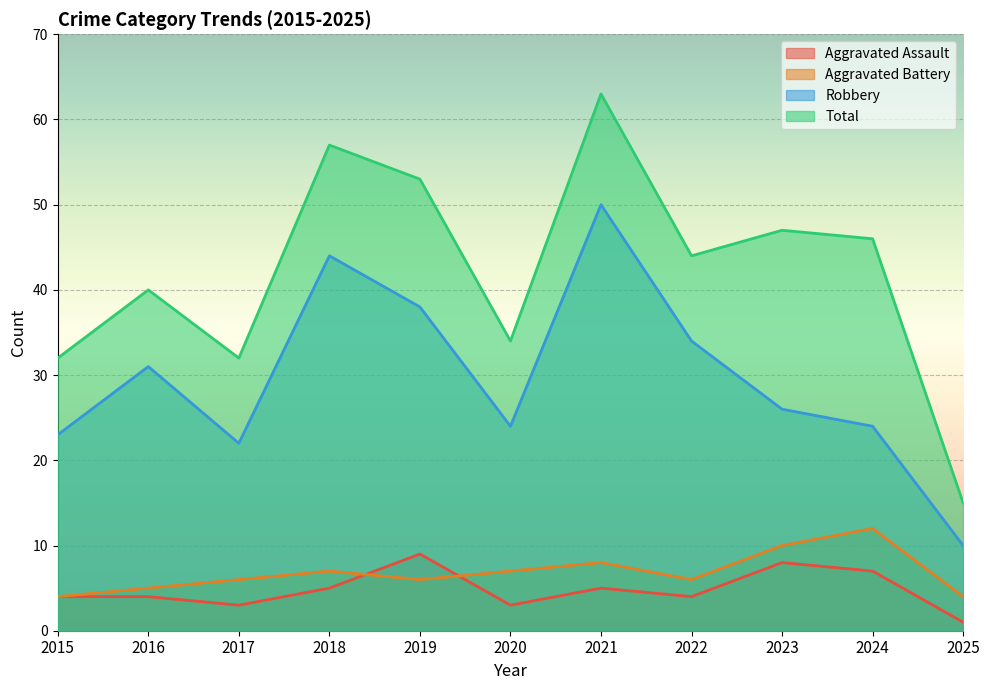

Reading right to left, what are all the values shown in this chart?

Aggravated Assault: 2025=1	2024=7	2023=8	2022=4	2021=5	2020=3	2019=9	2018=5	2017=3	2016=4	2015=4
Aggravated Battery: 2025=4	2024=12	2023=10	2022=6	2021=8	2020=7	2019=6	2018=7	2017=6	2016=5	2015=4
Robbery: 2025=10	2024=24	2023=26	2022=34	2021=50	2020=24	2019=38	2018=44	2017=22	2016=31	2015=23
Total: 2025=15	2024=46	2023=47	2022=44	2021=63	2020=34	2019=53	2018=57	2017=32	2016=40	2015=32